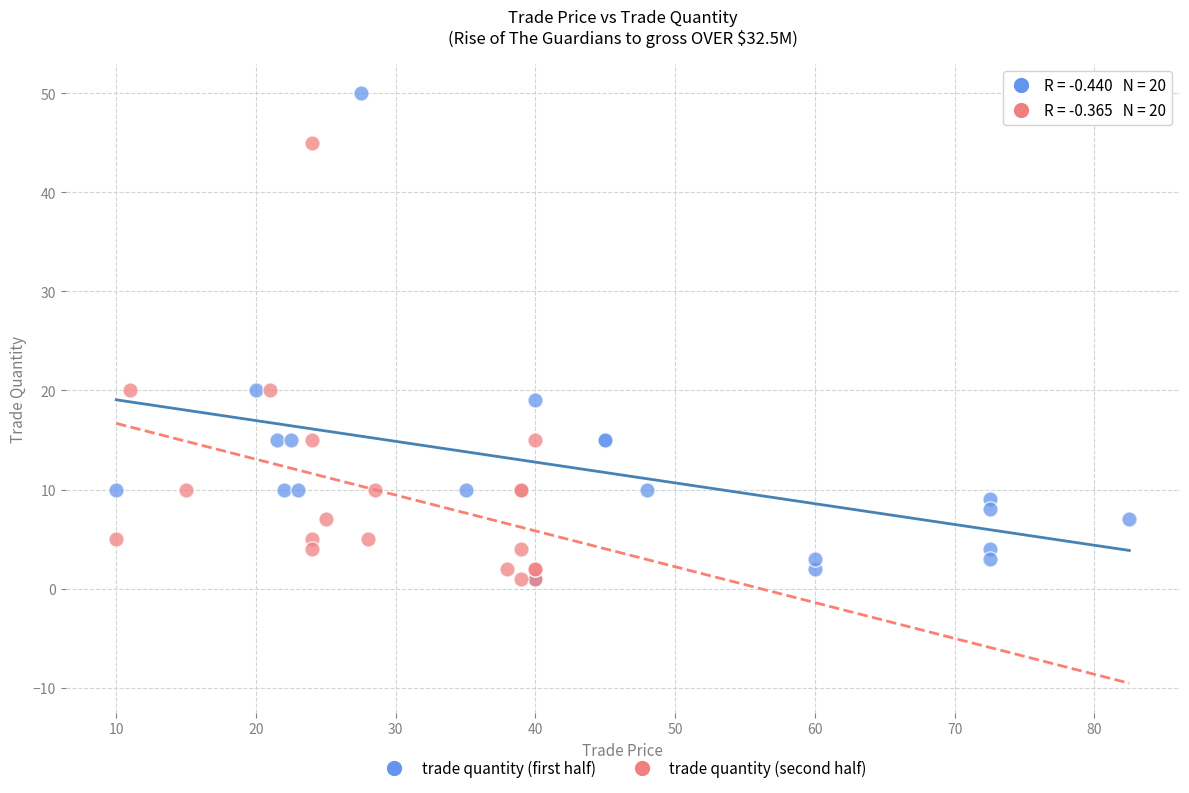

Which series has the widest spread of Y values?

trade quantity (first half)